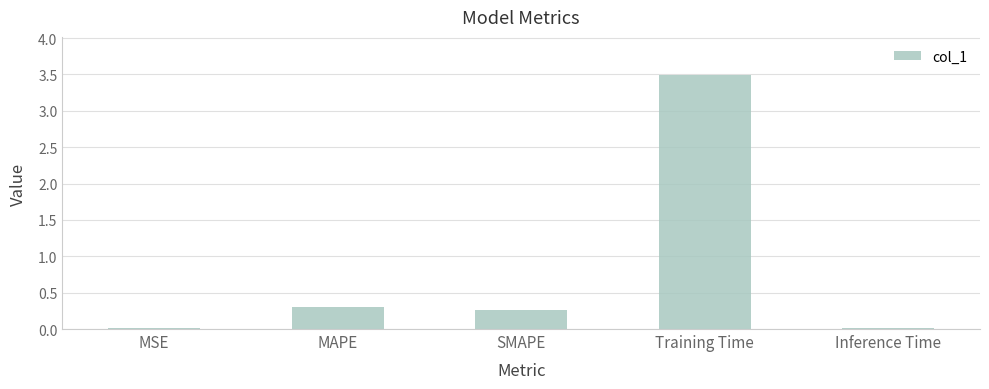

What is the difference between the maximum and minimum values?

3.5